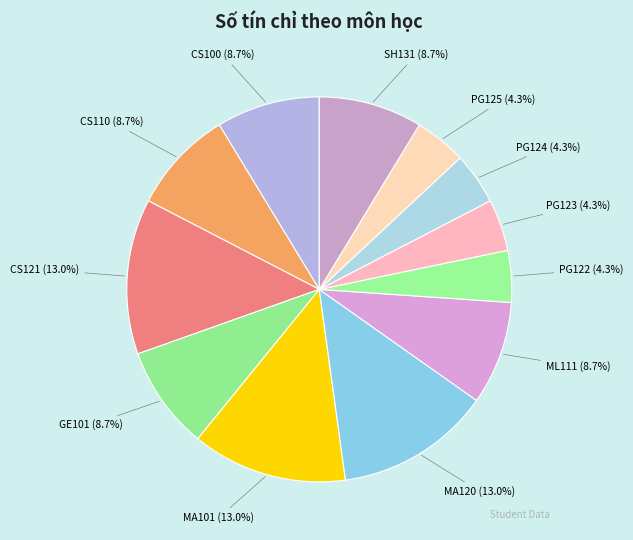

To the nearest percent, what is the difference between the SH131 and PG123 slice percentages?

4%